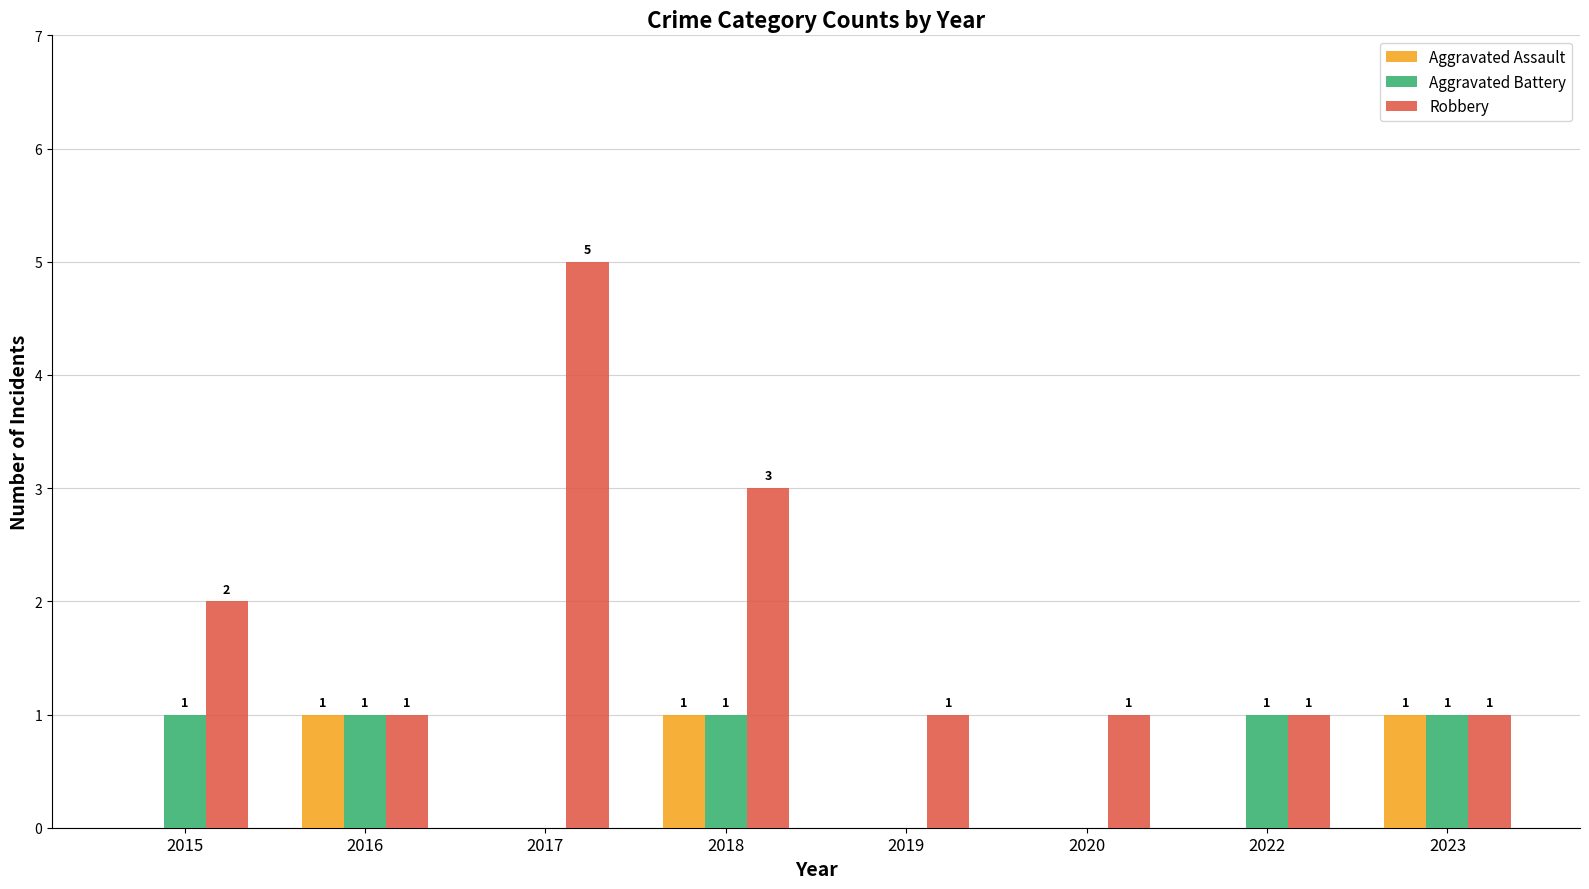

The value of Aggravated Battery at 2023 is 1. True or false?

True